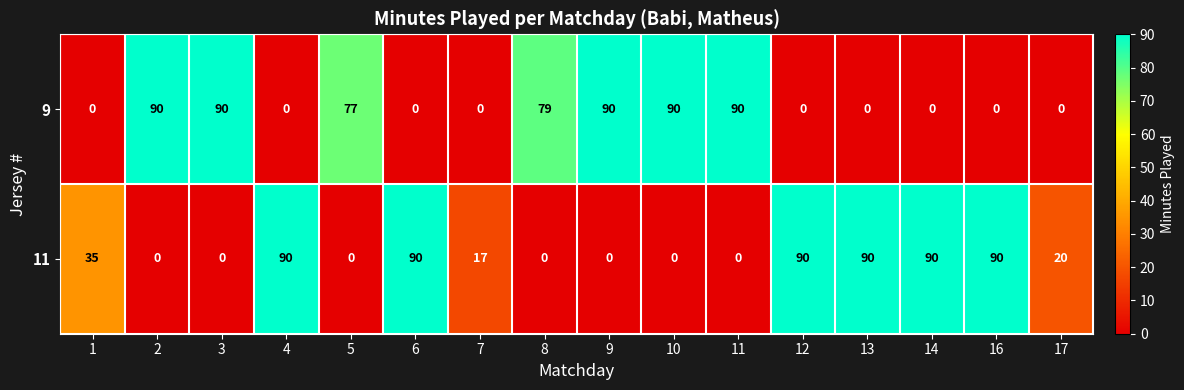

What is the difference between the 9 values at 10 and 13?

90